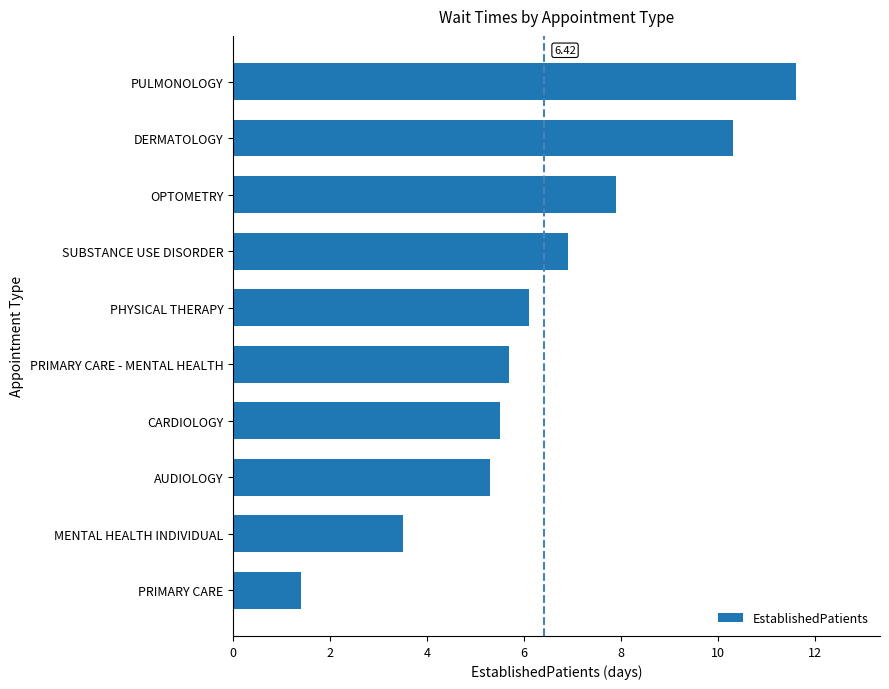

Which has a higher value, PULMONOLOGY or PHYSICAL THERAPY?

PULMONOLOGY